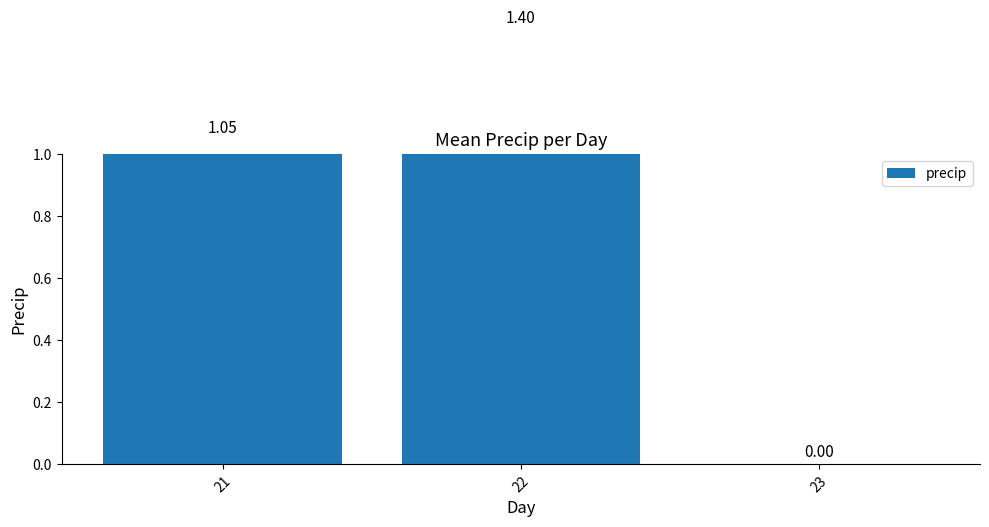

List the labels in order of value, smallest first.

23, 21, 22